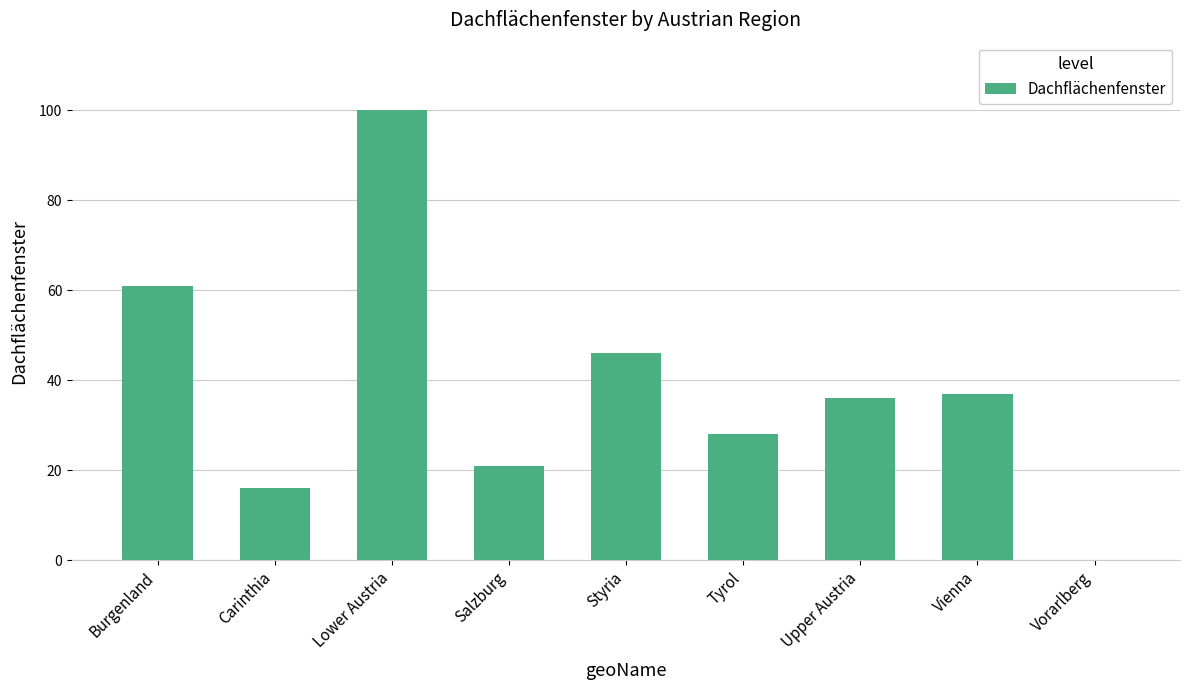

Is it true that the value at Vorarlberg is -62?

False